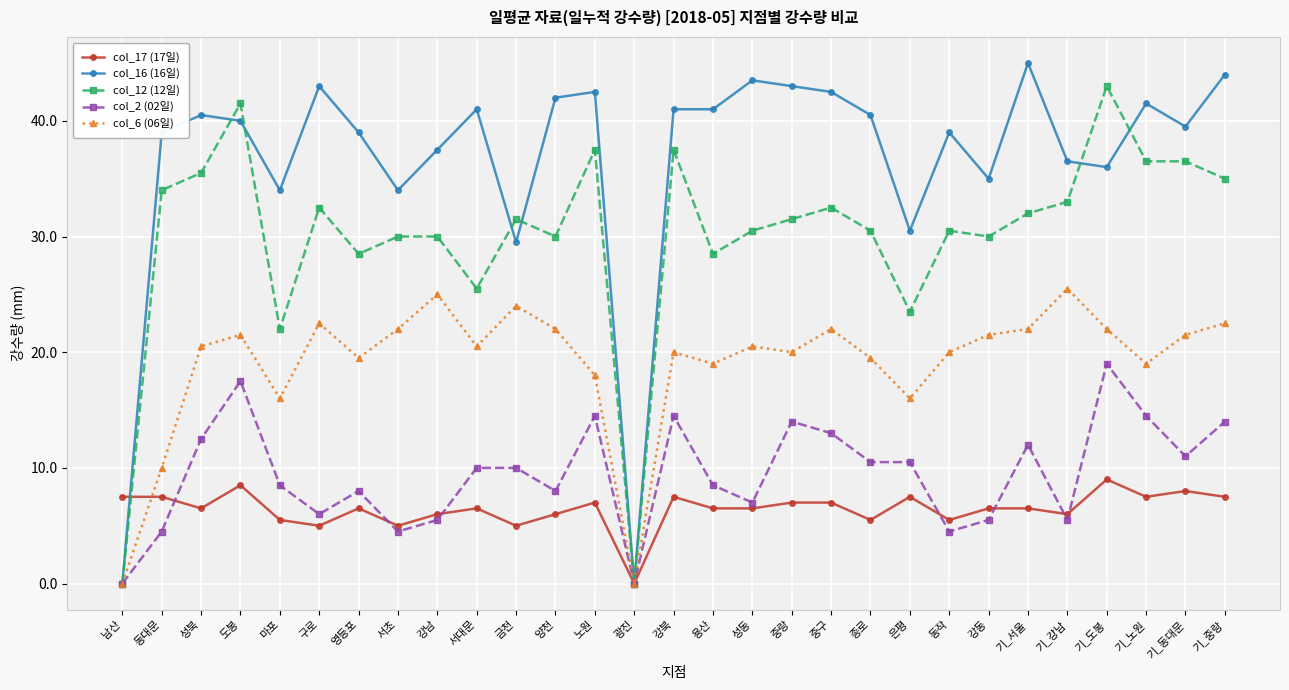

What is the sum of the col_12 (12일) values at 남산 and 기_중랑?

35.0